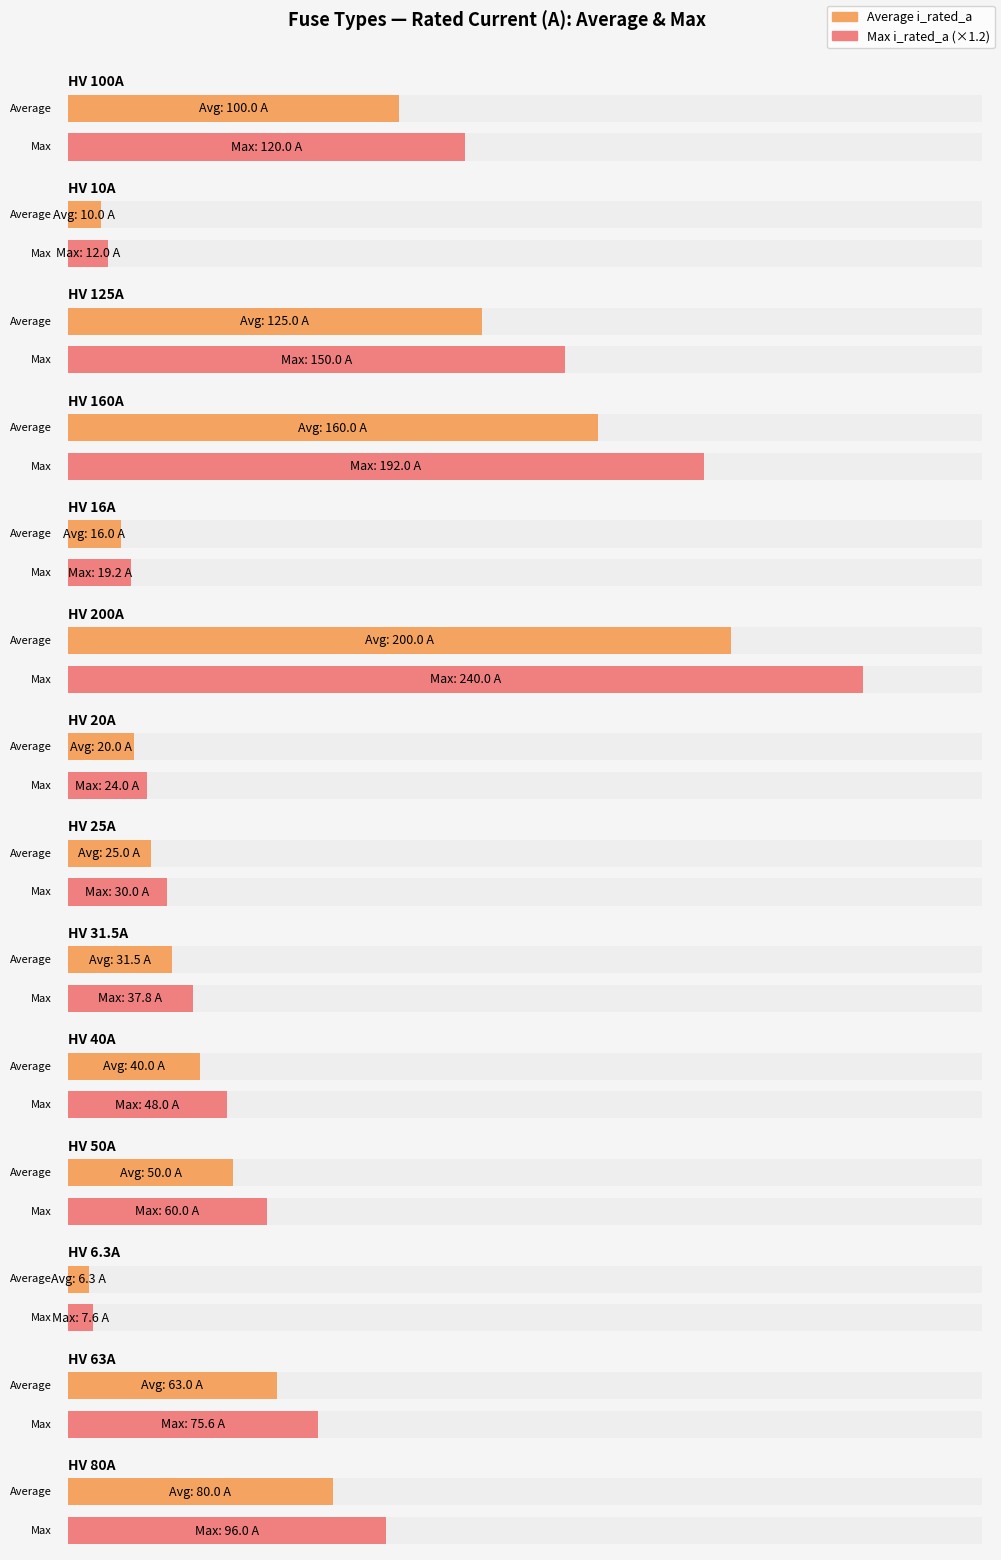

What is the label of the 27th bar from the right?

HV 16A